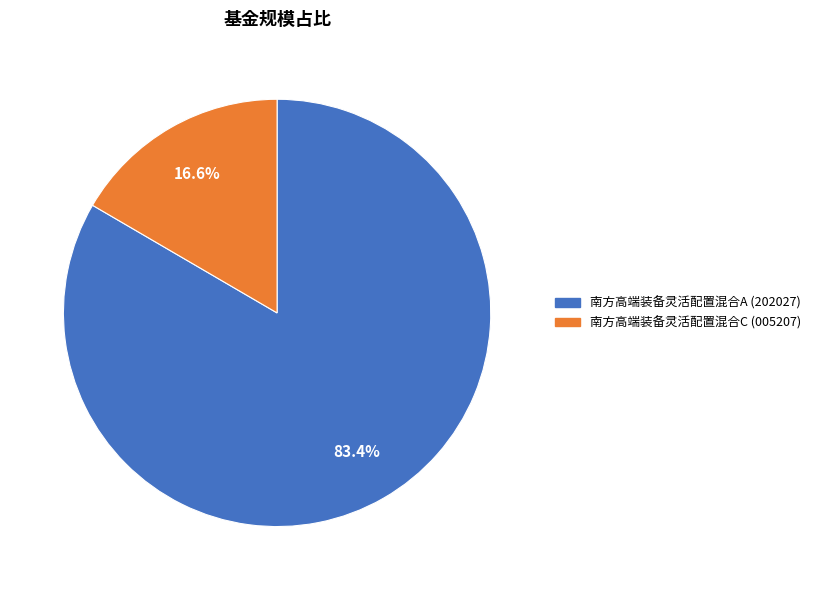

To the nearest percent, what portion does 南方高端装备灵活配置混合C represent?

17%